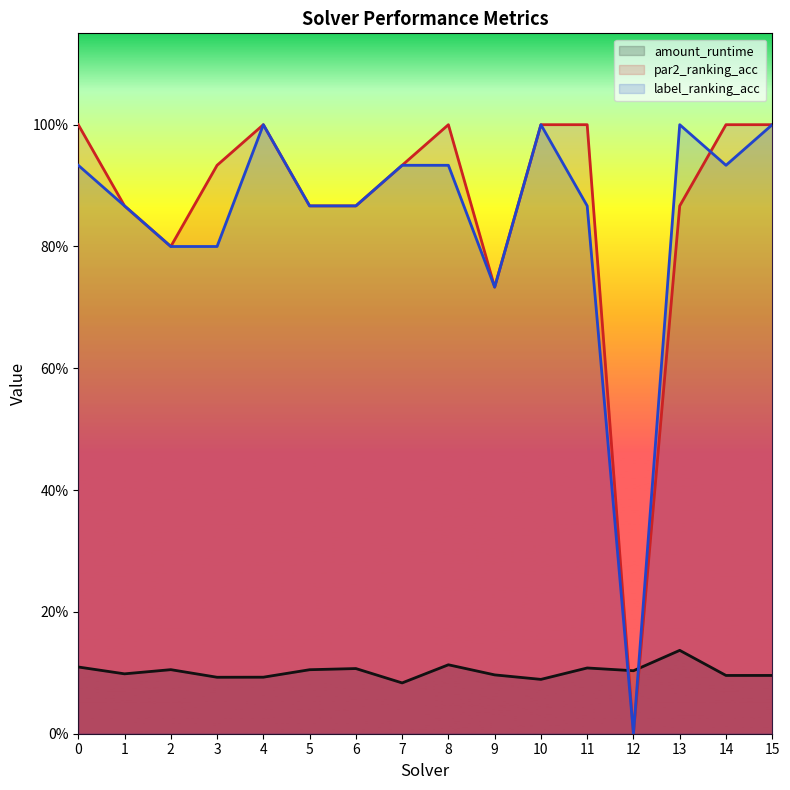

Which series ends up on top after the final intersection of label_ranking_acc and par2_ranking_acc?

par2_ranking_acc